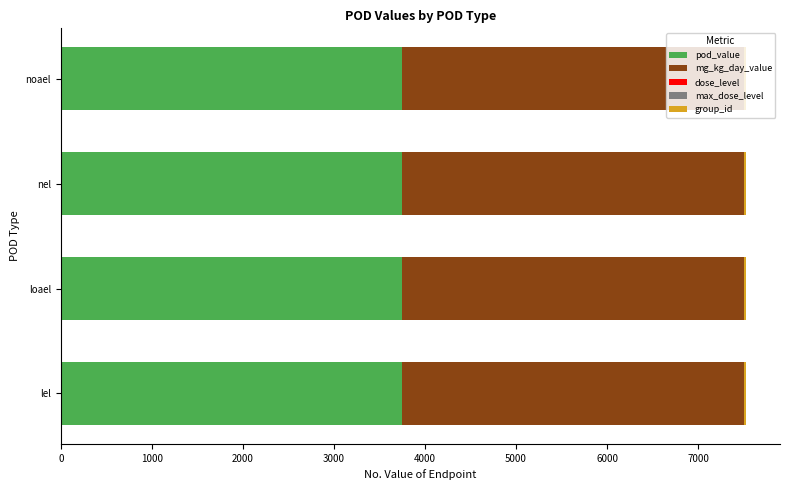

Is it true that pod_value equals 6025 at loael?

False